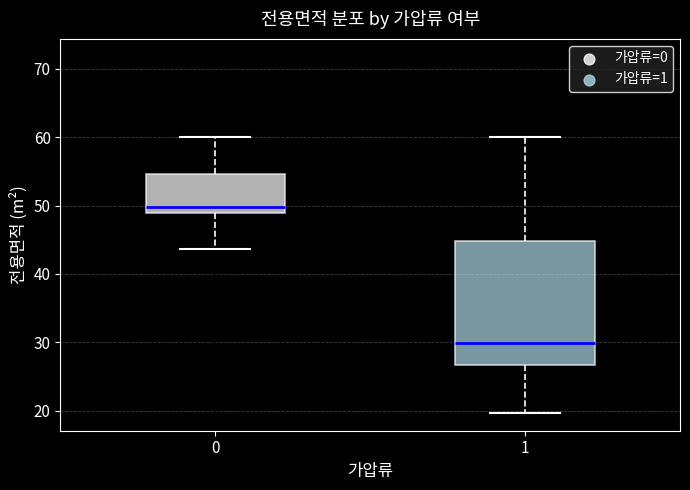

Which box is the tallest, from its lower edge to its upper edge?

1